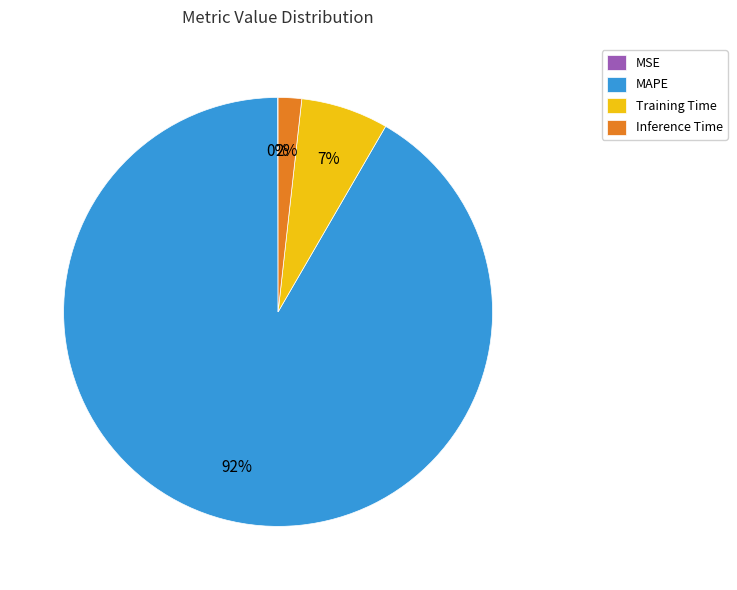

Does Training Time represent more than half of the total?

No